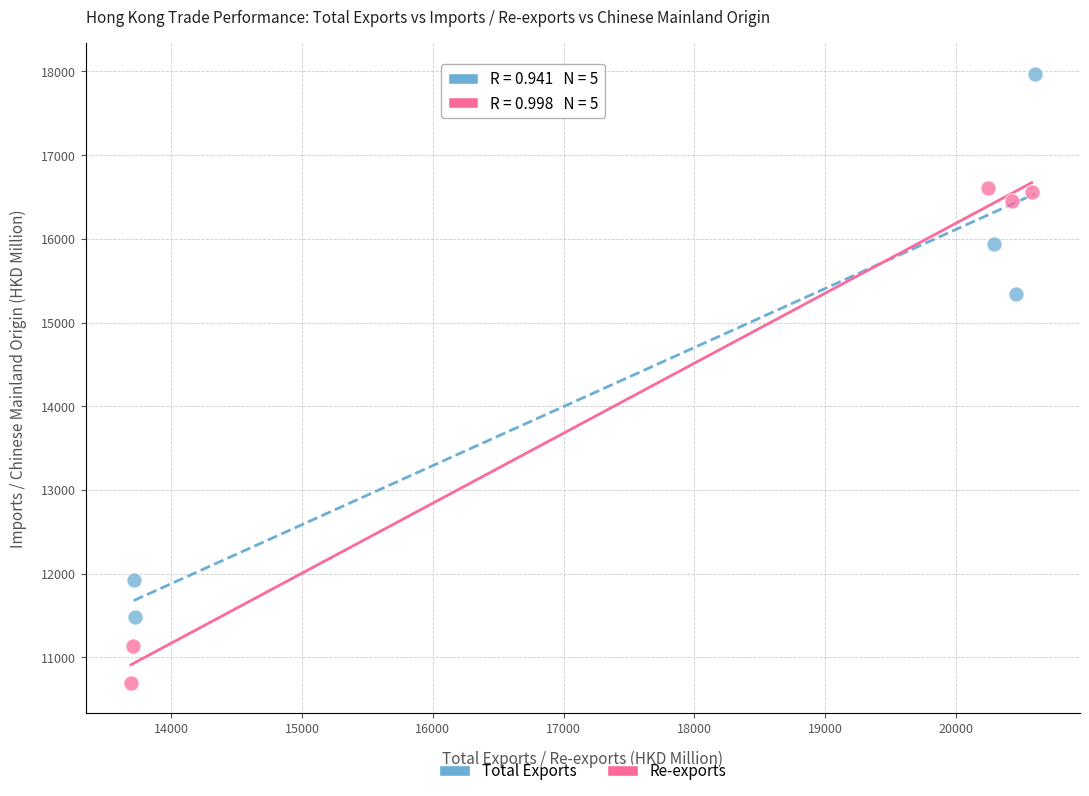

Which series contains the highest Y value?

Total Exports